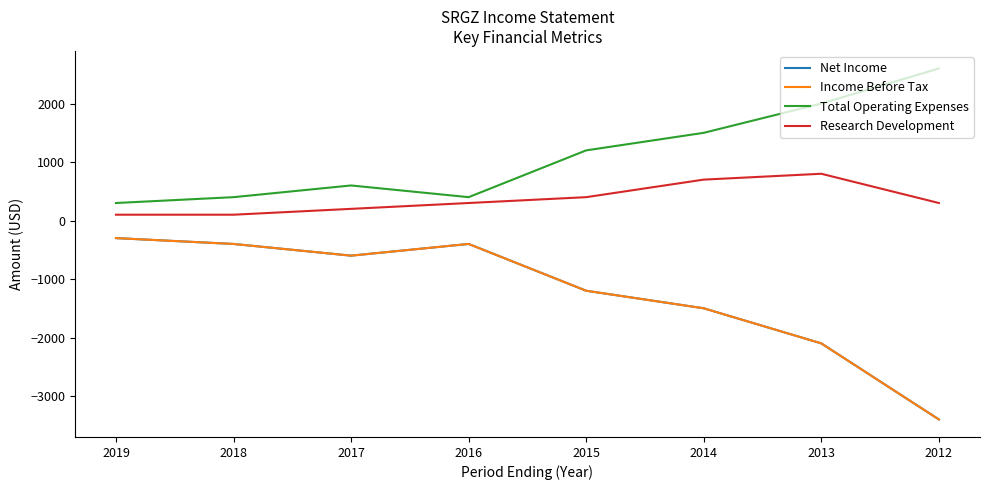

What is the difference between the maximum and second lowest values in the Total Operating Expenses series?

2200